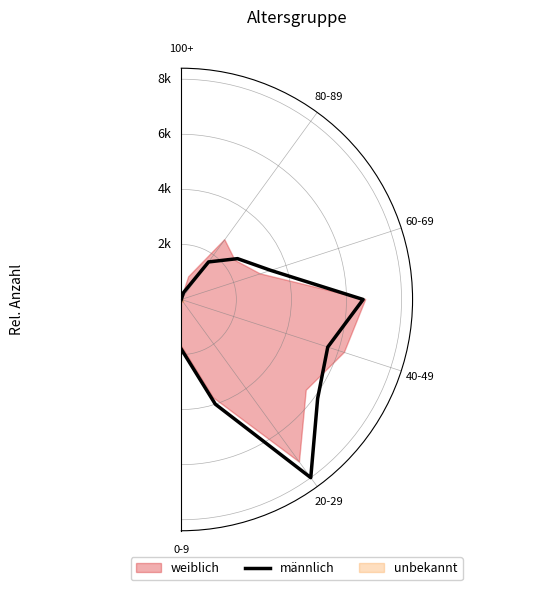

How many points are higher than both their immediate neighbors (excluding endpoints)?

2